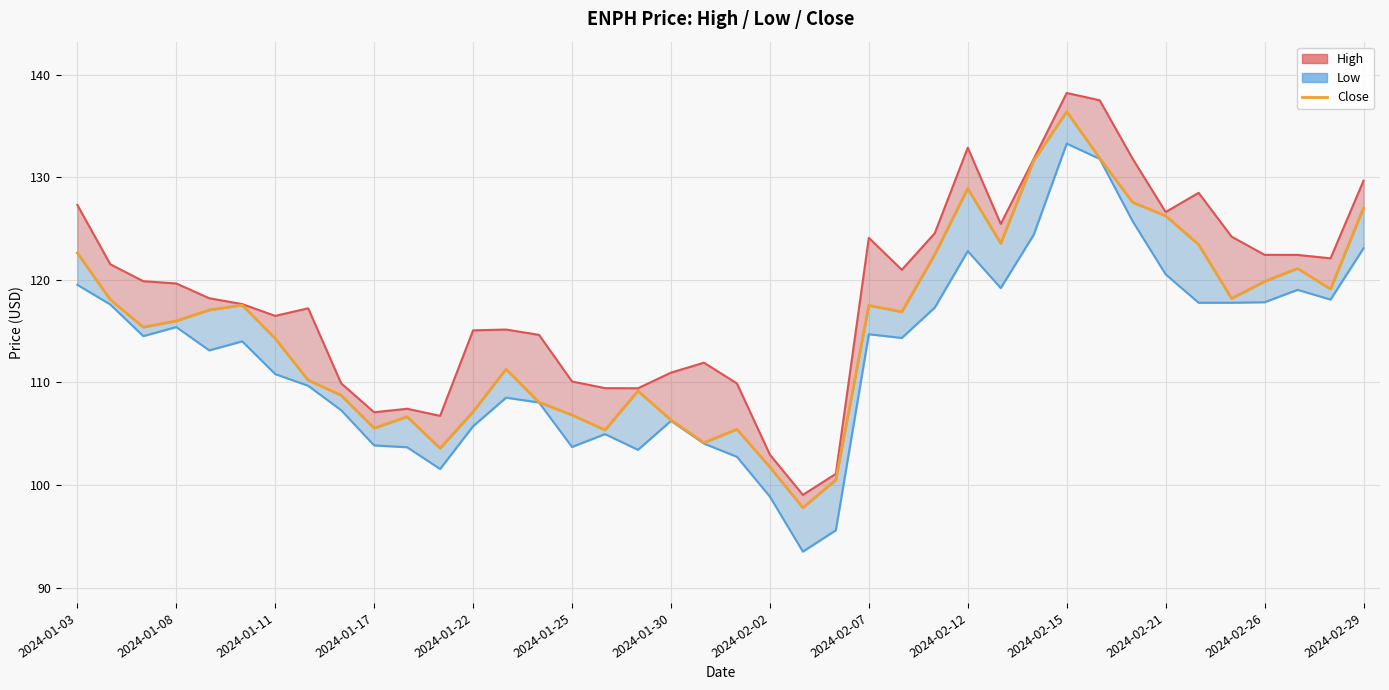

Which has a higher value, 16 or 2024-02-26?

2024-02-26